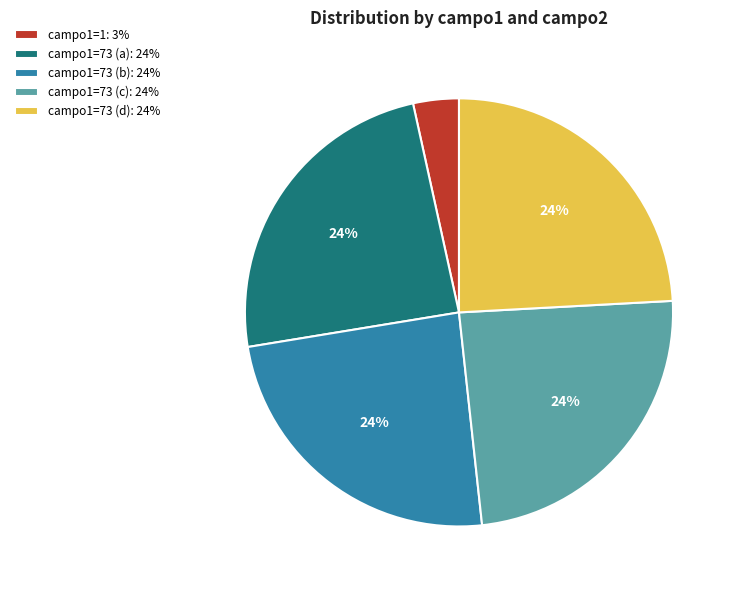

What is the smallest slice in the pie chart?

campo1=1: 3%